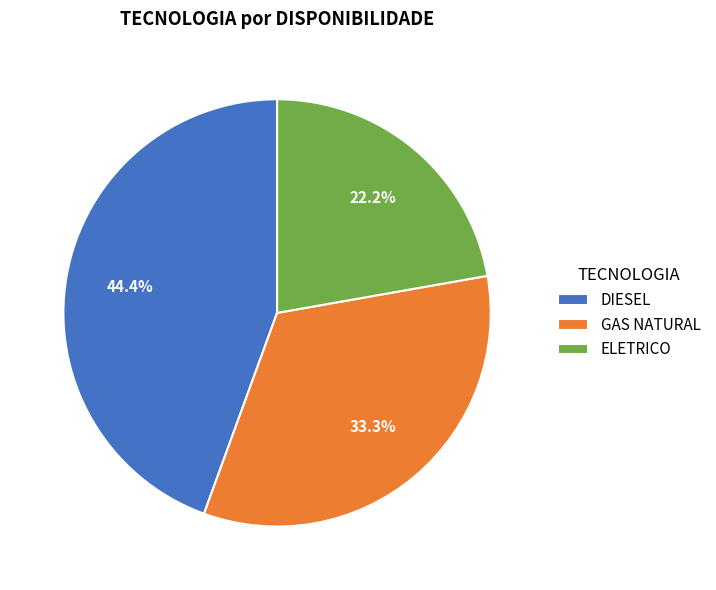

To the nearest percent, what portion does ELETRICO represent?

22%